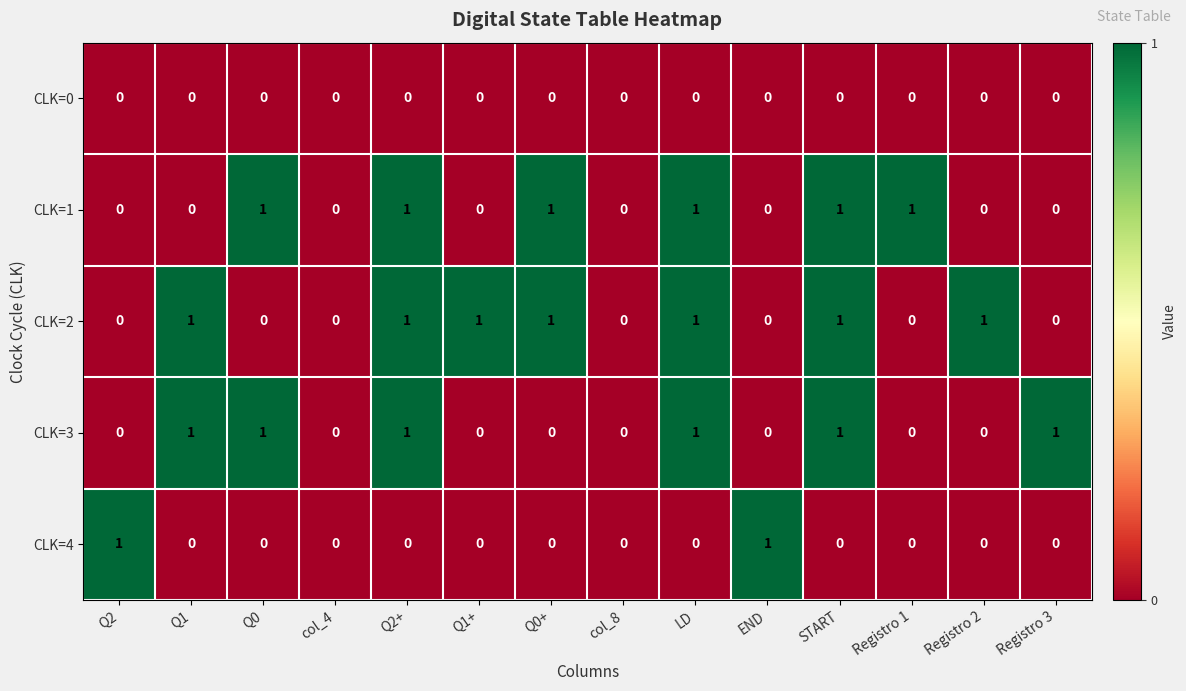

Which series has the largest total across all categories?

CLK=2